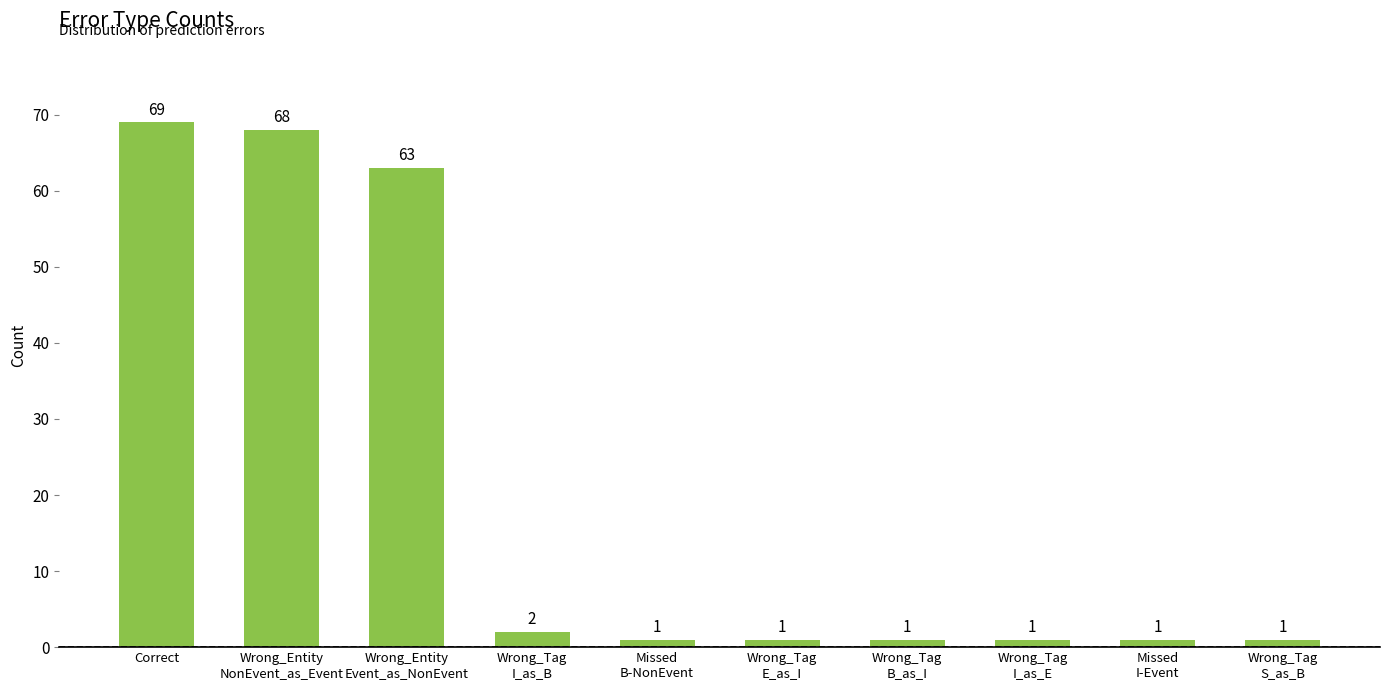

Count the number of data series in this chart.

1